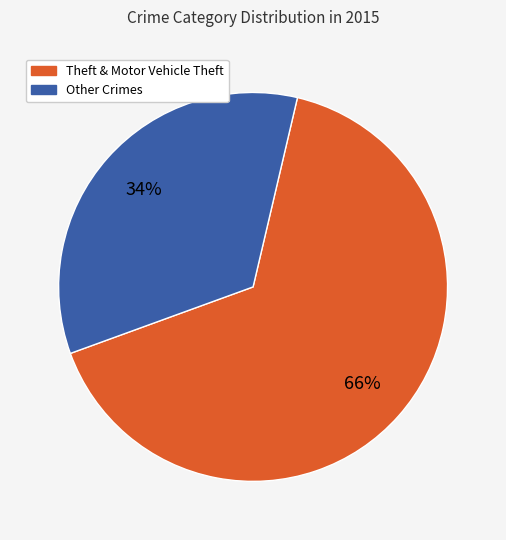

Is there any slice that represents more than half of the pie?

Yes